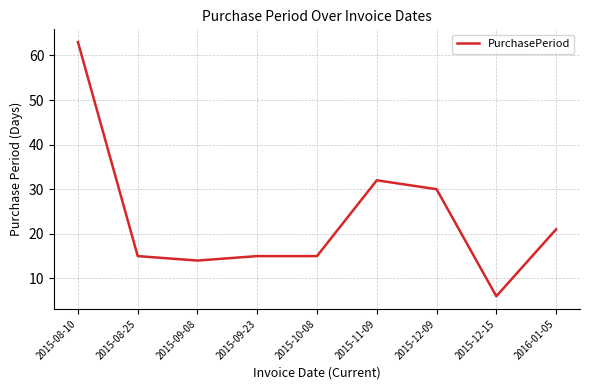

Reading right to left, extract all data points from this chart.

21	6	30	32	15	15	14	15	63